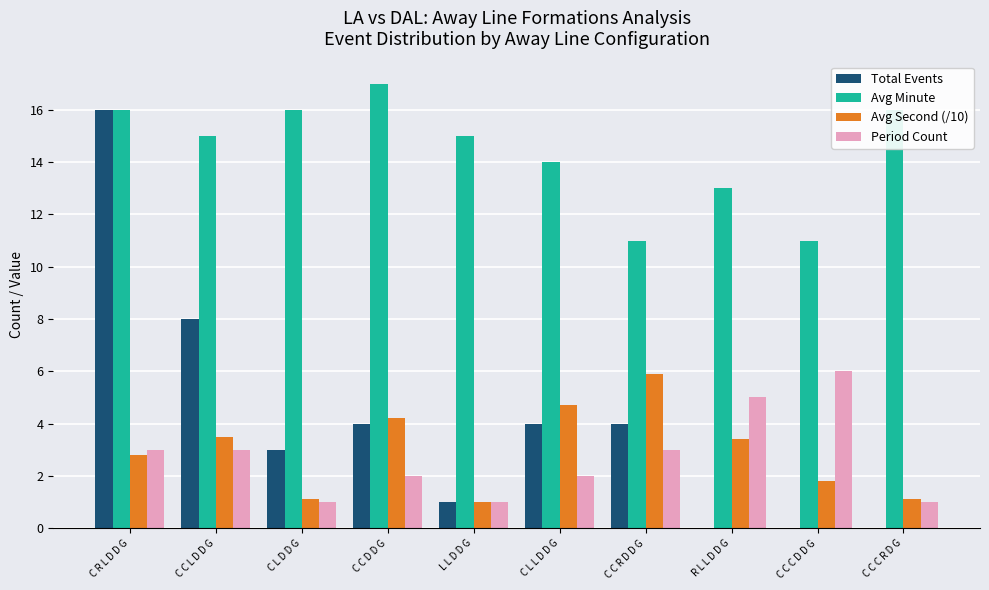

What is the sum of the Period Count values at C L D D G and L L D D G?

2.0